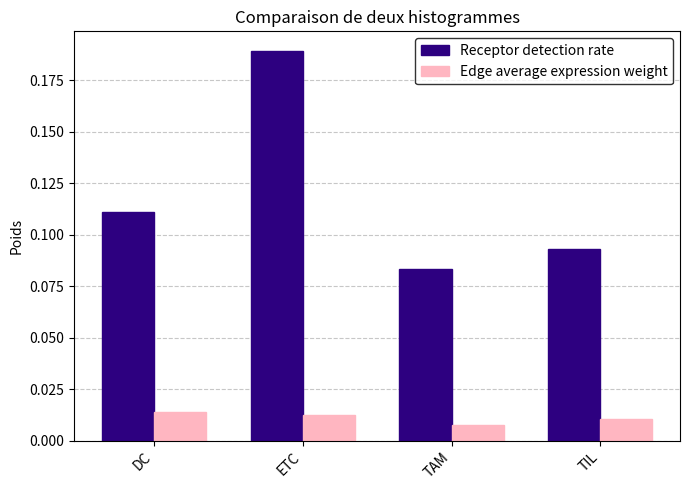

At which label does Receptor detection rate reach its minimum?

TAM